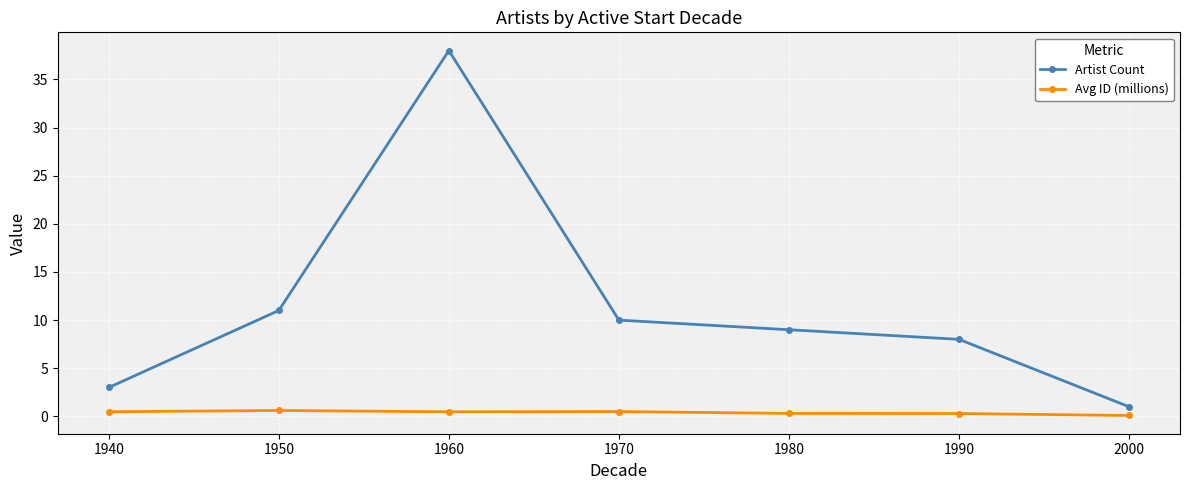

List the series in order of their overall mean, lowest first.

Avg ID (millions), Artist Count